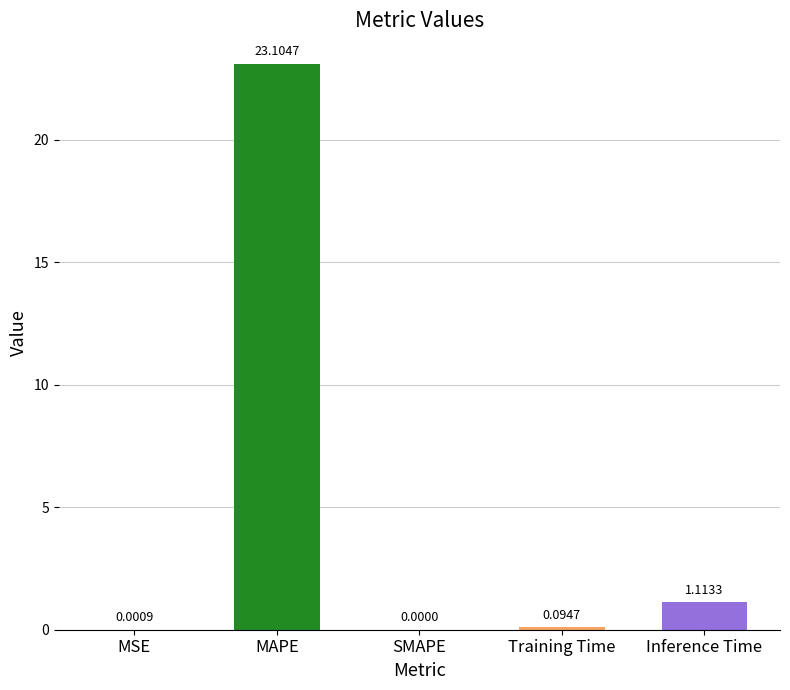

Are the bars horizontal?

No